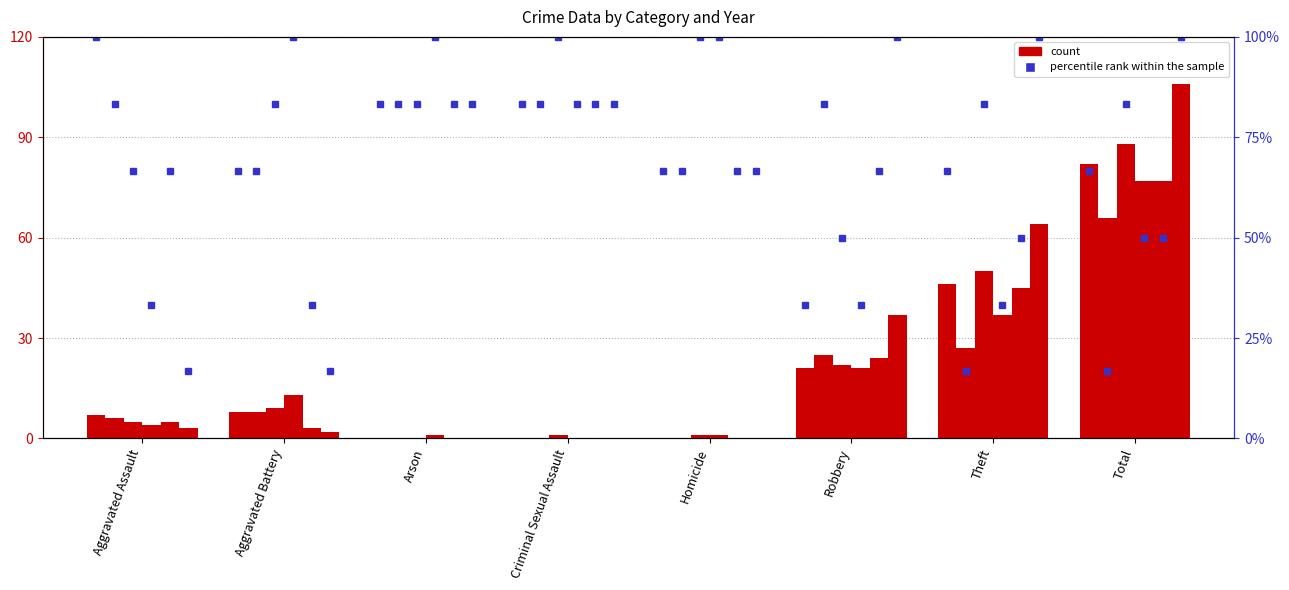

What is the average value of the 2015 series?

19